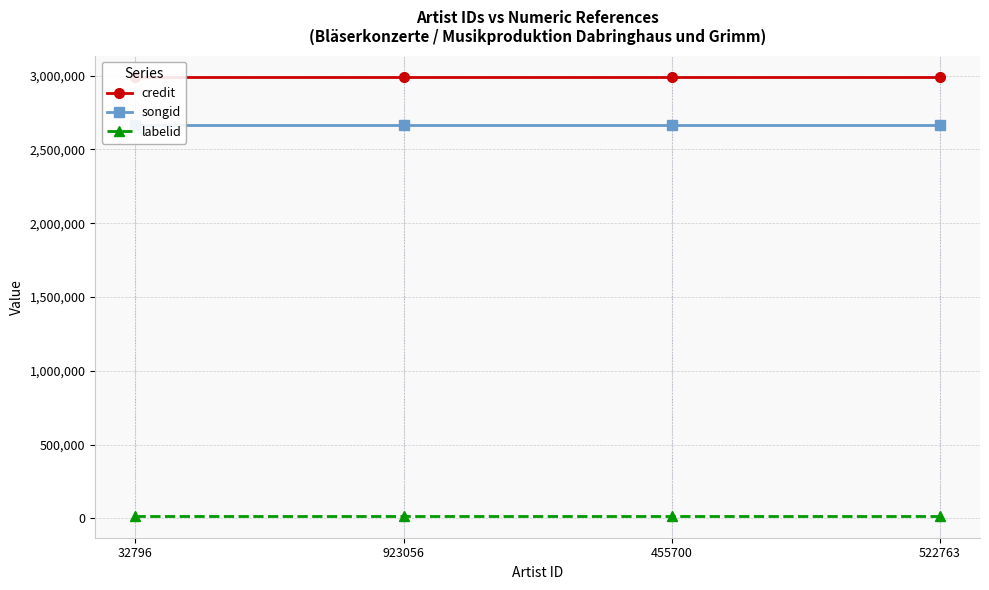

What is the sum of all credit values?

11946796